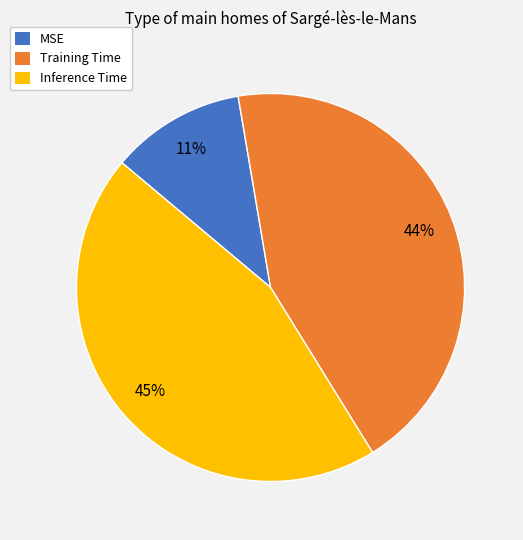

Do MSE and Training Time together represent more than half of the pie?

Yes